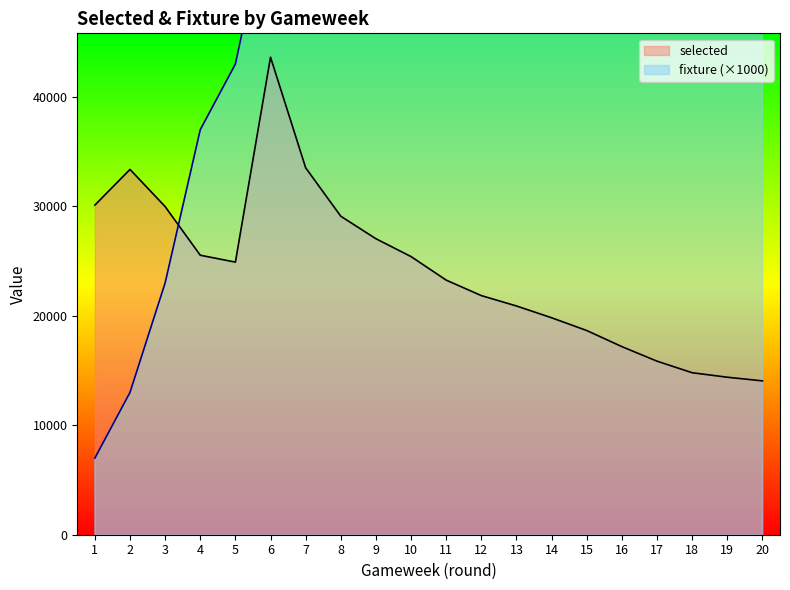

Does the chart have visible grid lines?

No